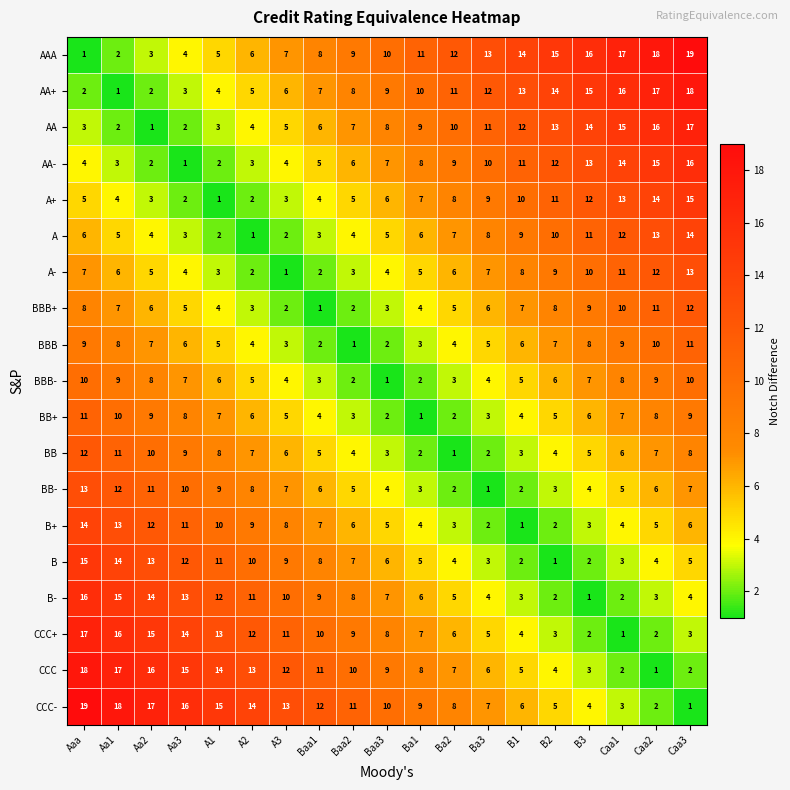

Where is A+ nearest to the value 8?

Ba2